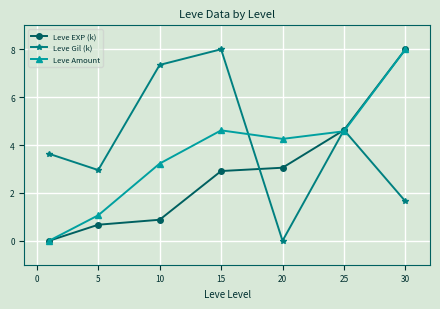

What is the maximum value shown in the chart?

8.0